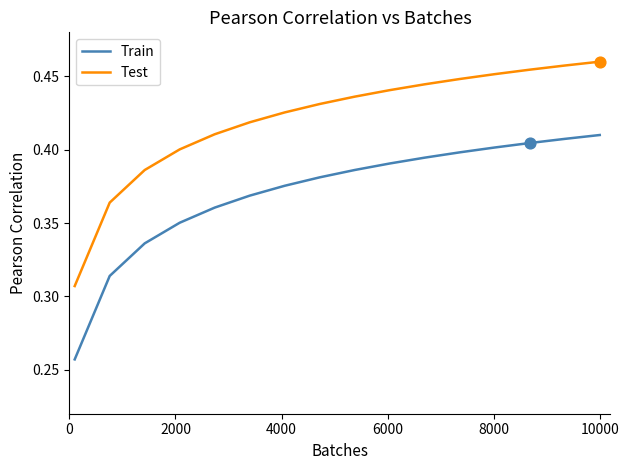

At how many categories does at least one series exceed 0?

16